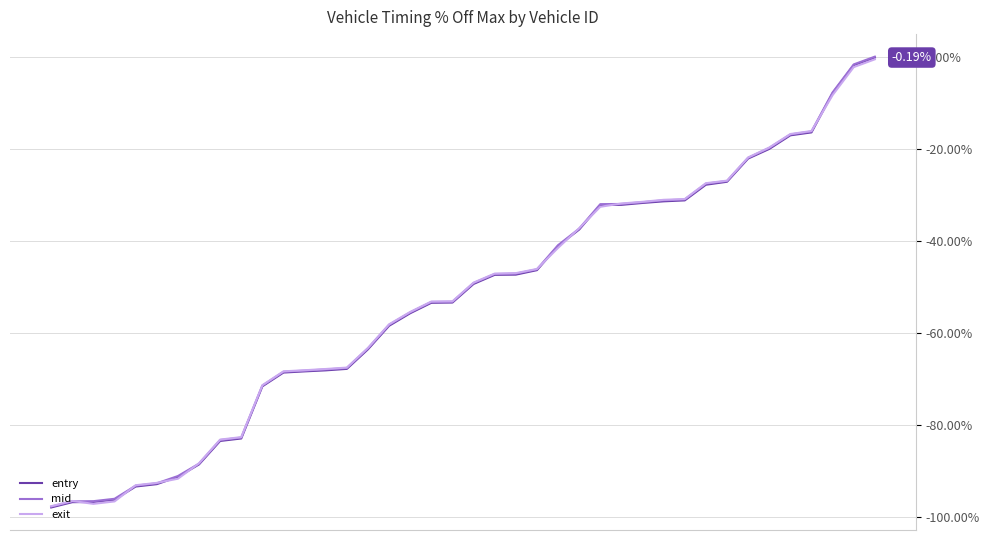

Which series has the largest total across all categories?

mid